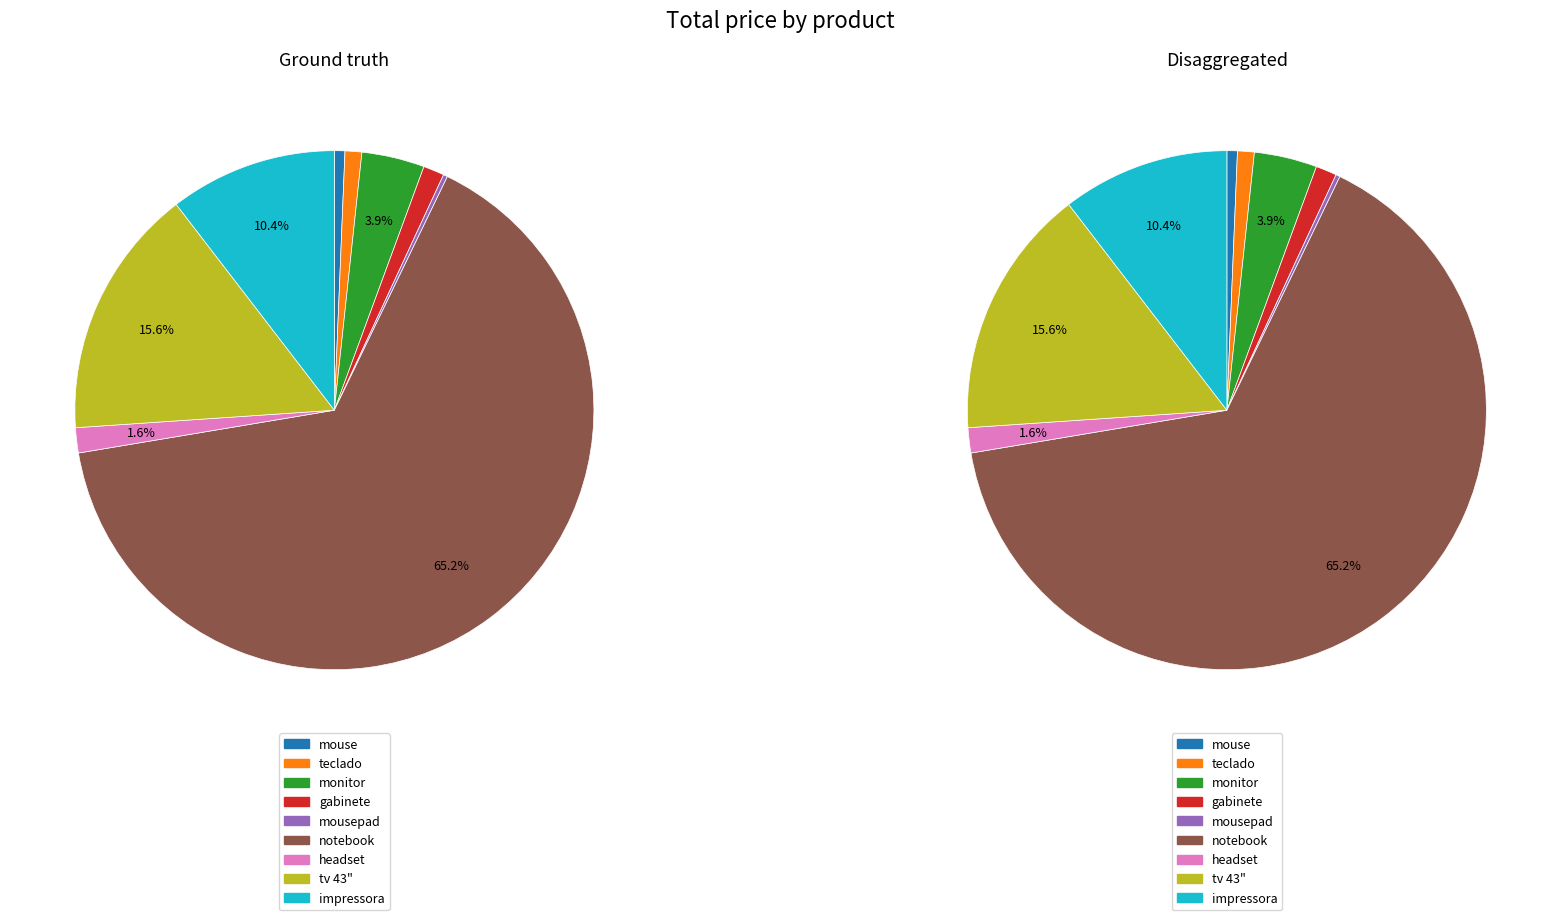

What percentage do mousepad and gabinete together represent?

1.6%